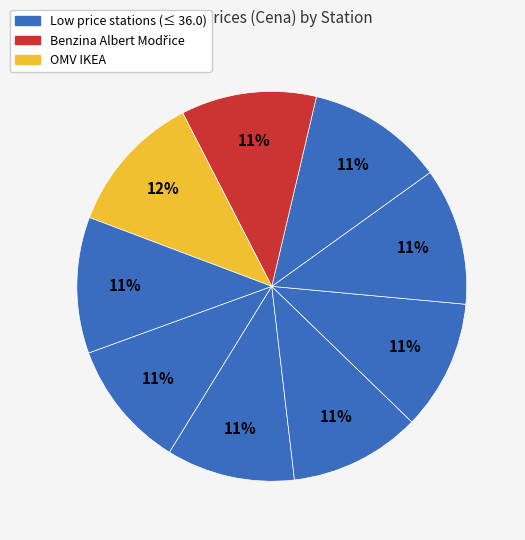

Does any single category account for the majority?

No